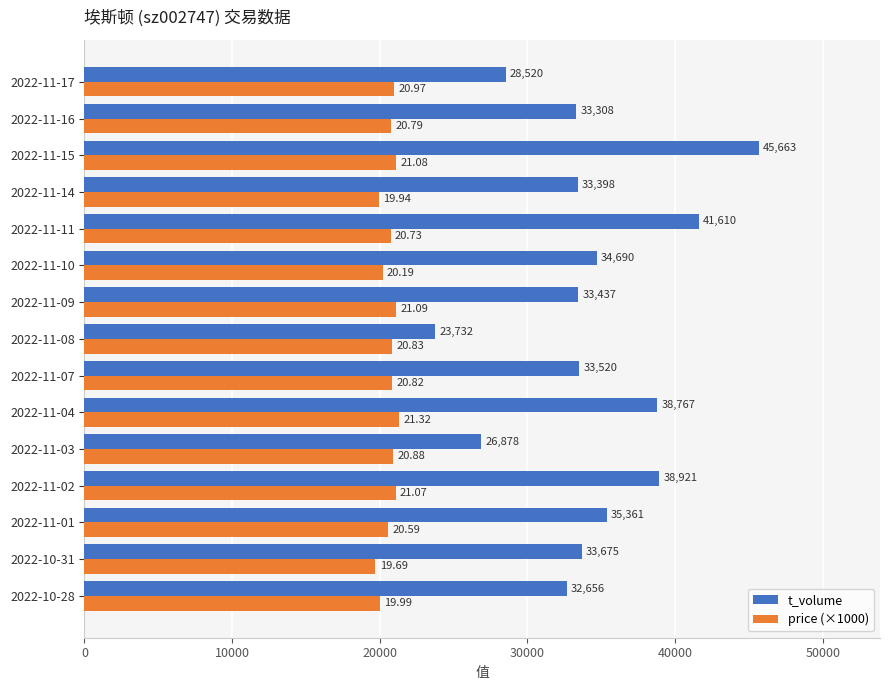

What is the difference between the highest and lowest values at 2022-11-10?

14500